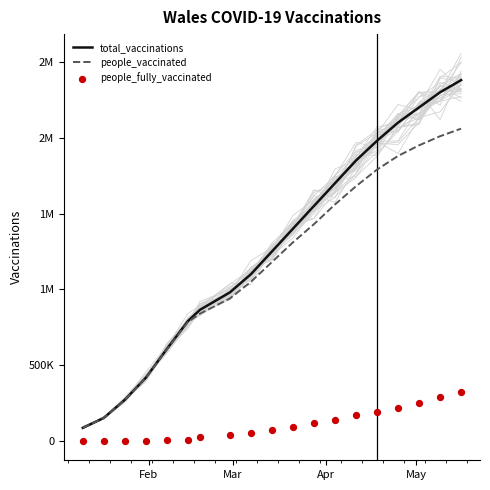

What are all the series names shown in the legend?

total_vaccinations, people_vaccinated, people_fully_vaccinated